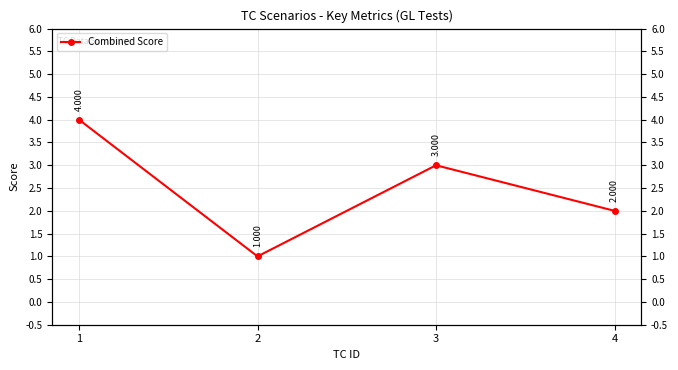

Which category has the lowest value across all series?

2